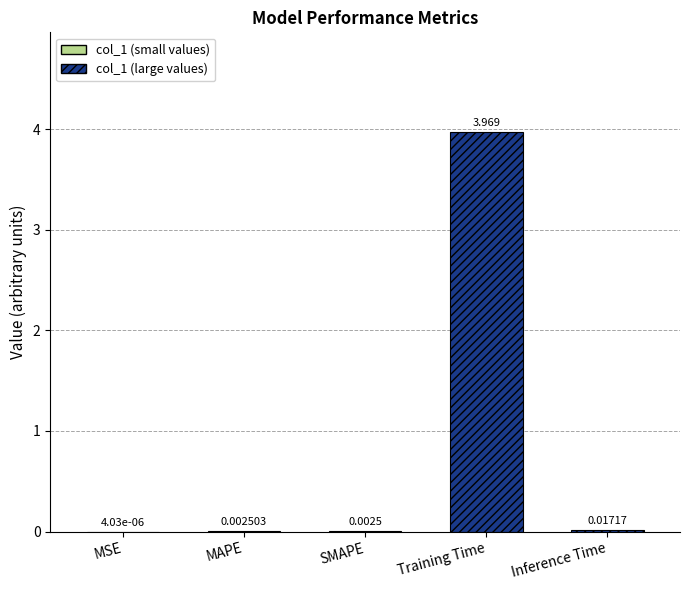

What is the difference between the maximum and minimum values?

4.0